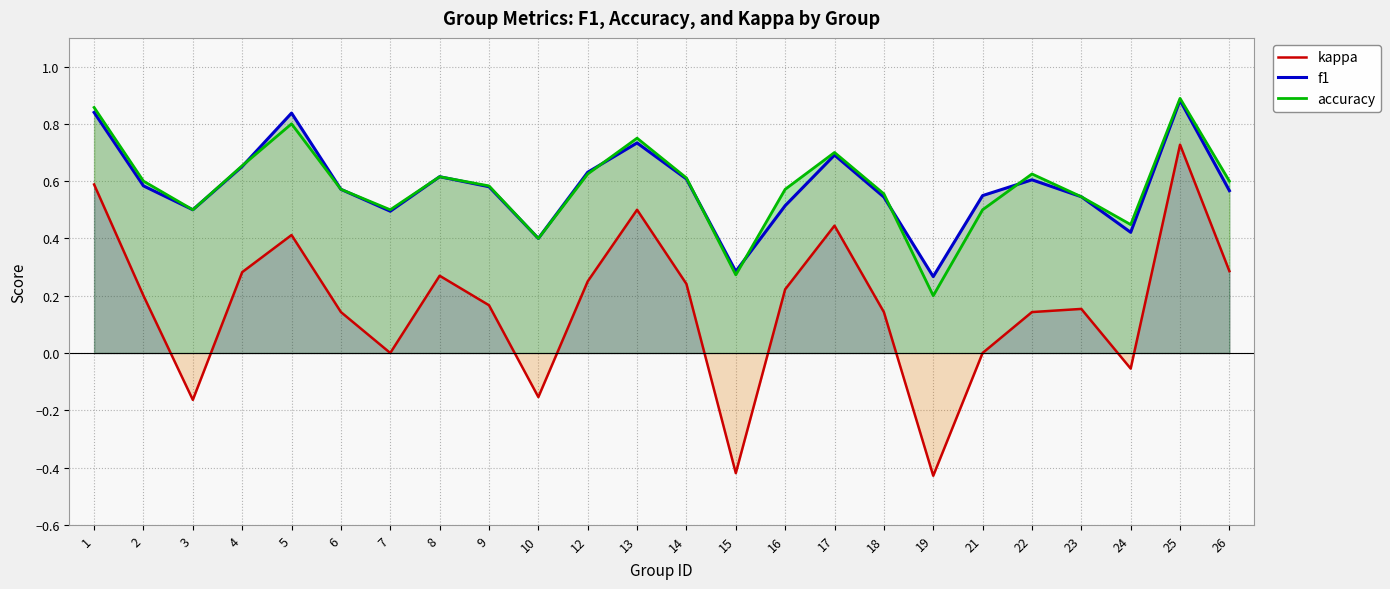

At how many categories does at least one series exceed 0?

24